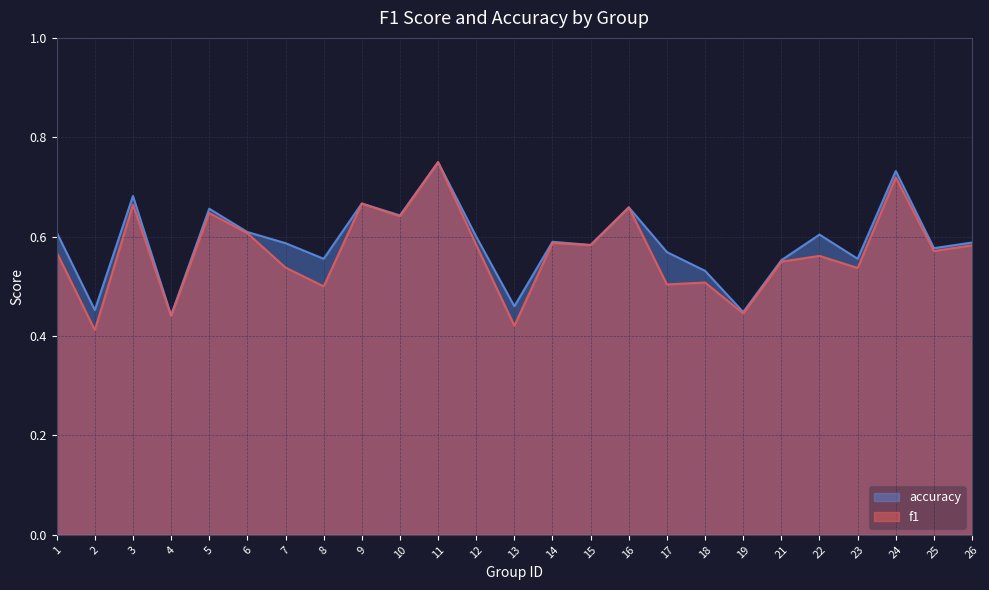

Read the accuracy value at 7.

0.6